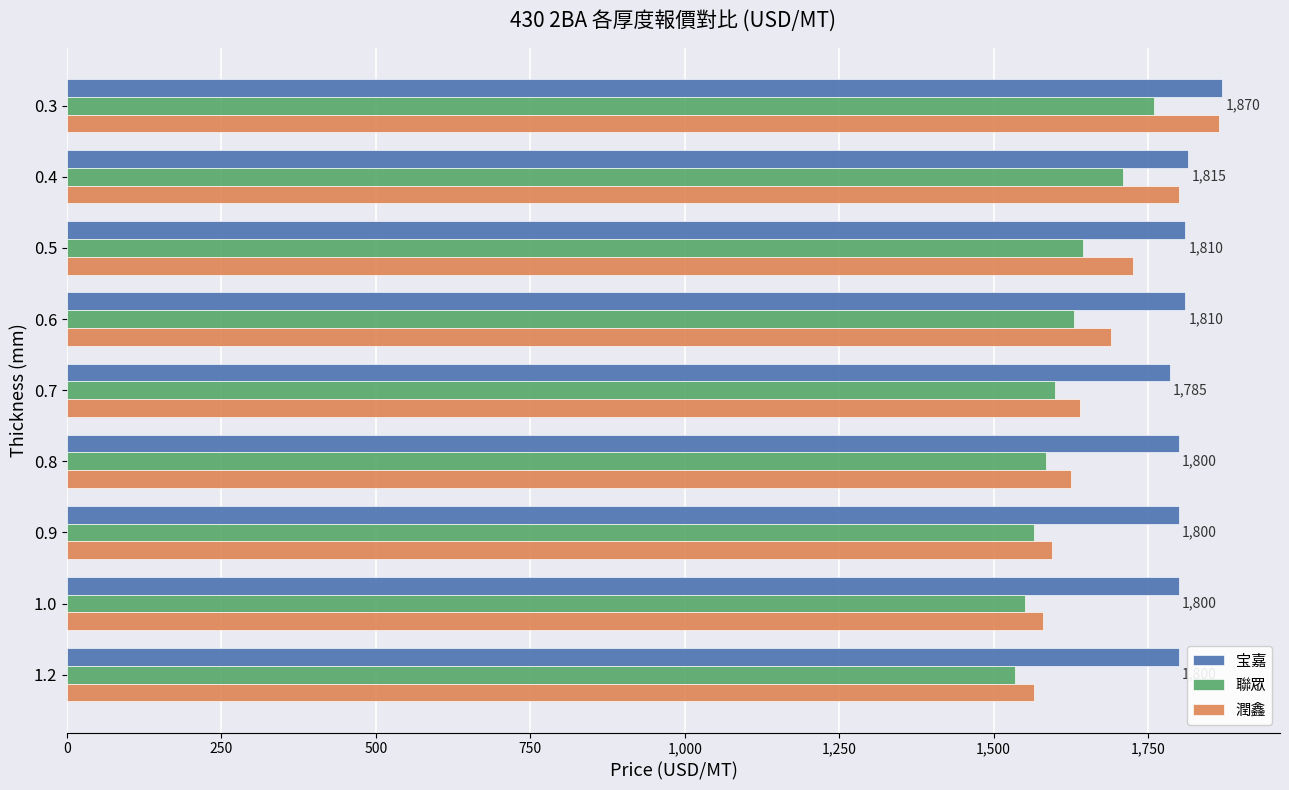

At which category is the sum across all series the highest?

0.3